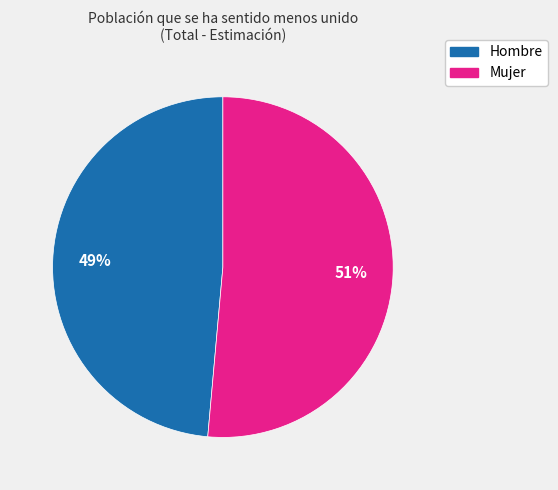

Between Mujer and Hombre, which is larger?

Mujer